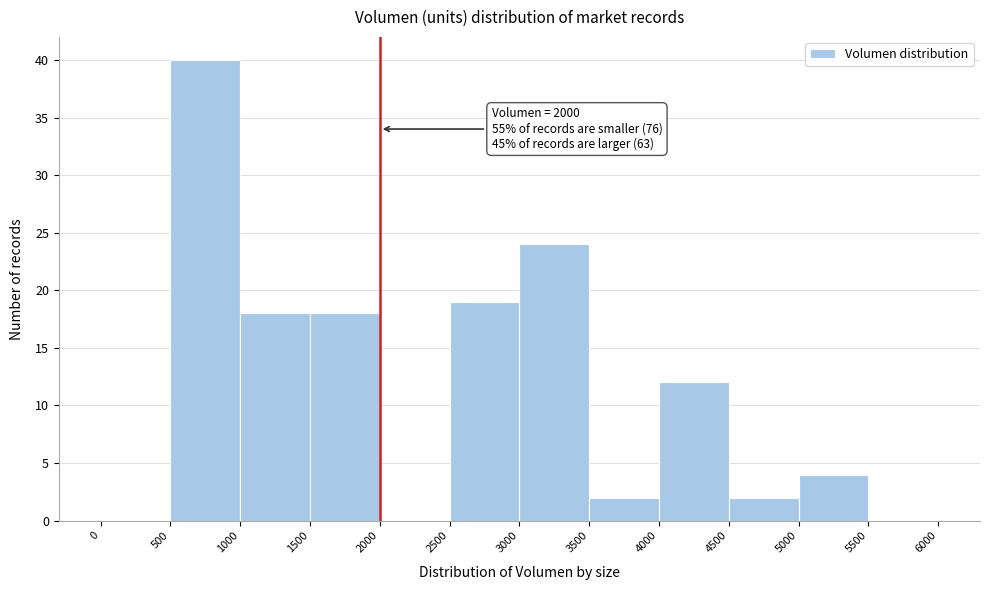

Which range on the x-axis has the tallest bar?

500 to 1000